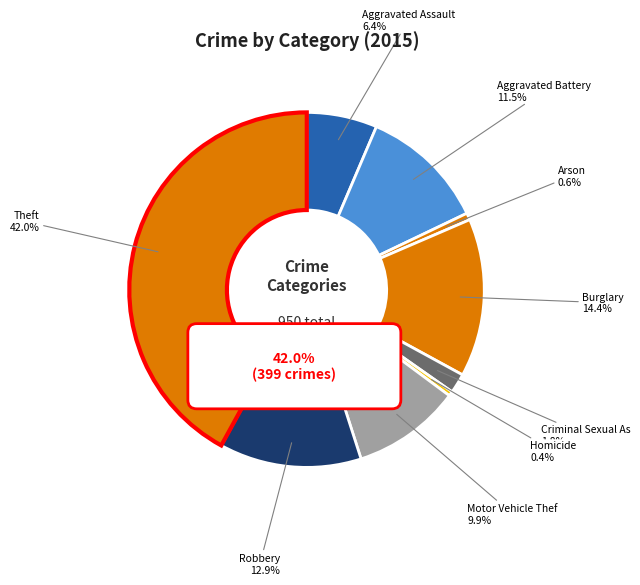

To the nearest percent, what is the difference between the largest and smallest slice percentages?

42%